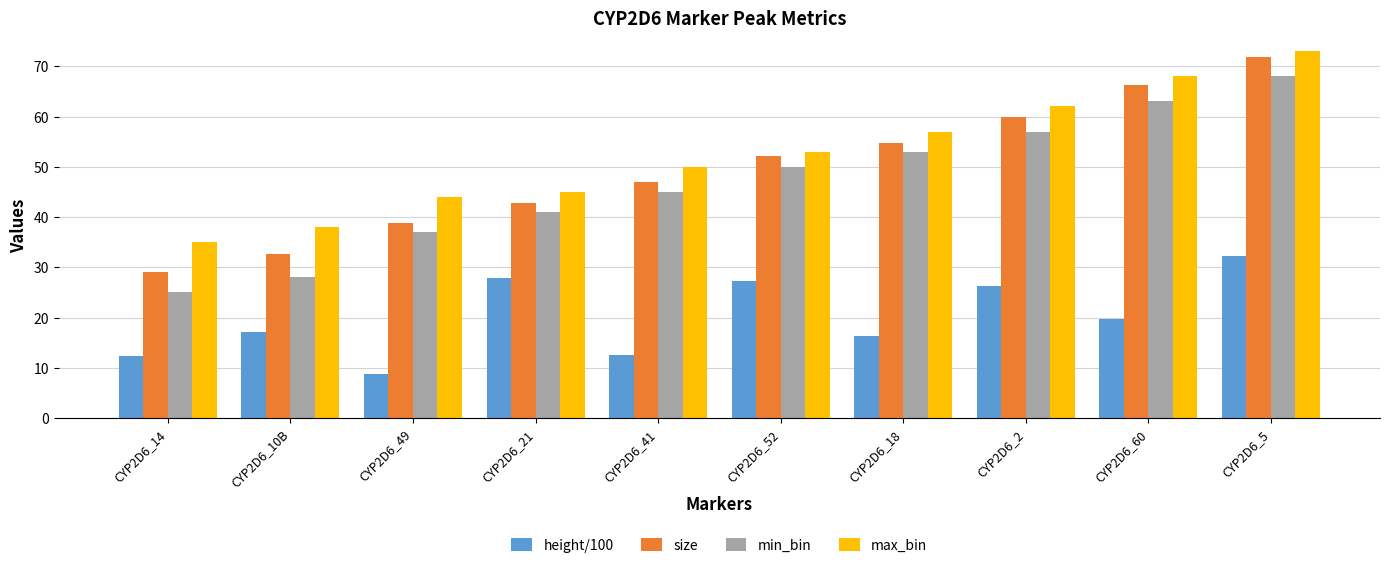

Which category has the lowest value in the size series?

CYP2D6_14